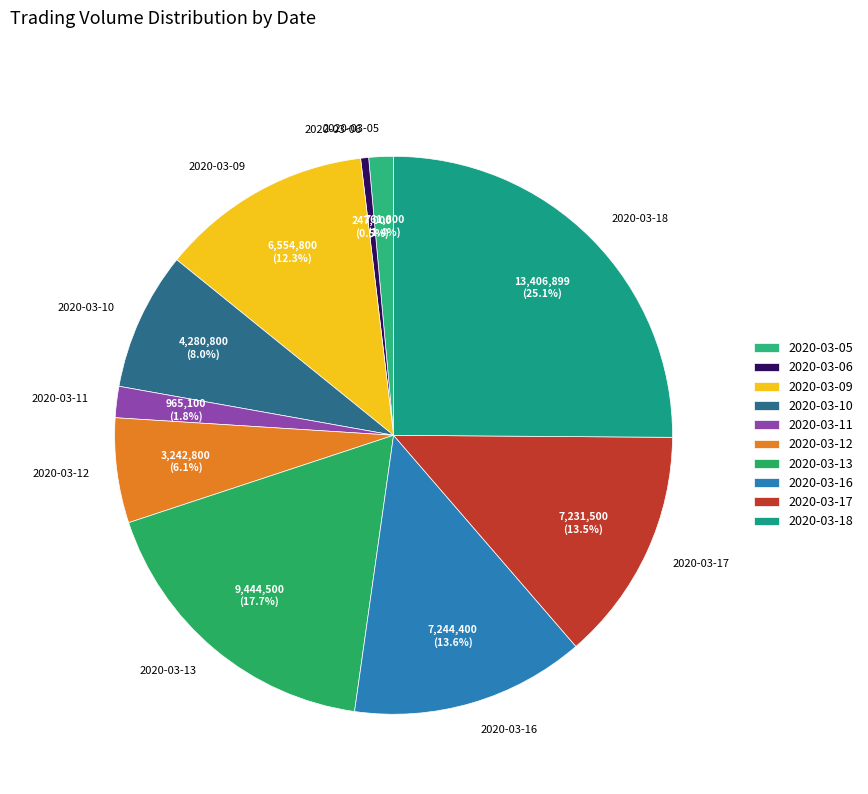

Is there a majority slice in this chart?

No